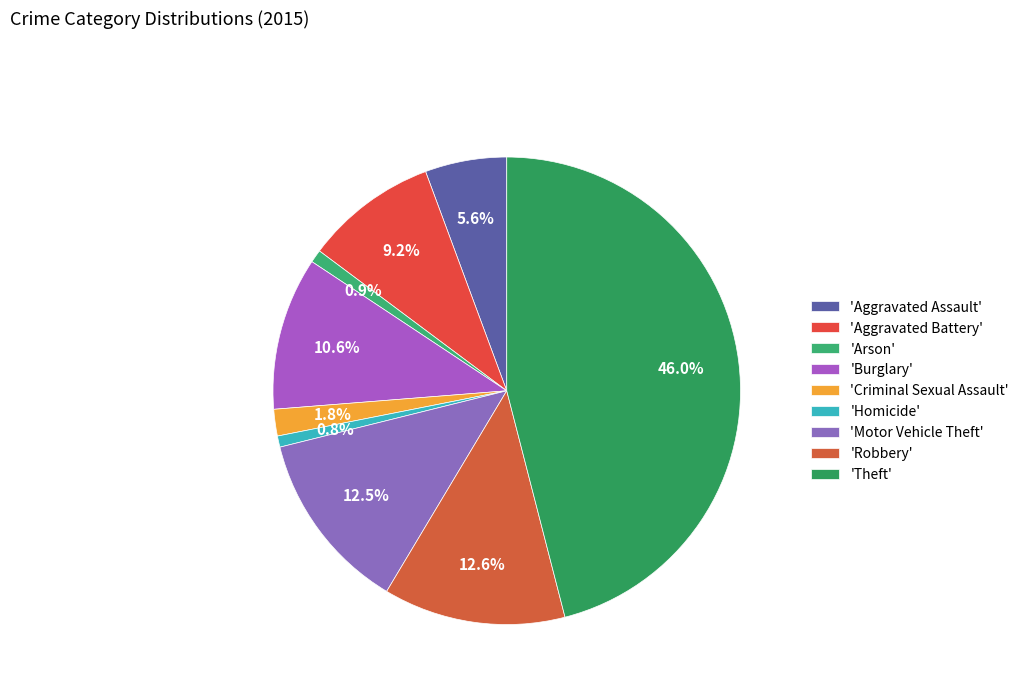

To the nearest percent, what is the average slice percentage?

11%